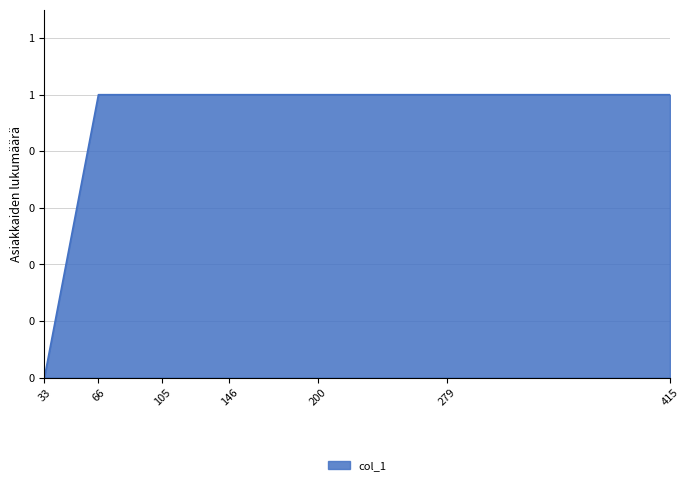

Does the chart have visible grid lines?

Yes